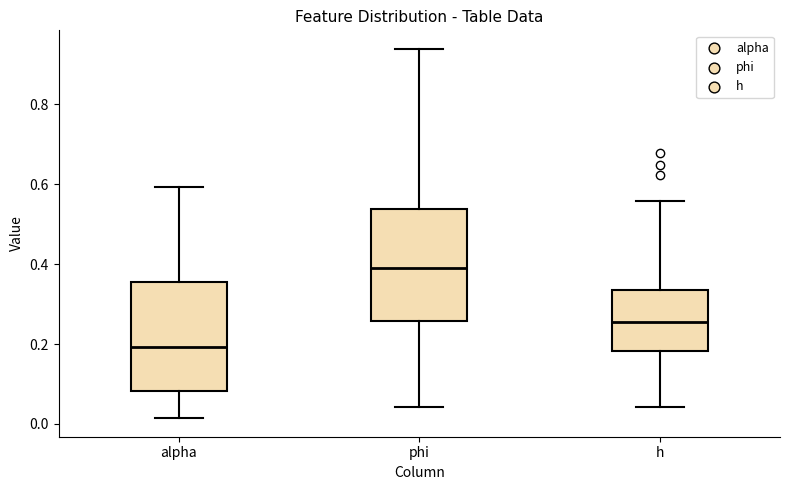

Reading left to right, transcribe this box plot: for each box, give where its median line is, the range the box spans, and where its two whiskers end, as read against the y-axis. The values are not printed on the chart, so give them approximately, as read against the axis.

alpha: median 0.20, box 0.08 to 0.36, whiskers 0.02 to 0.60
phi: median 0.38, box 0.26 to 0.54, whiskers 0.04 to 0.94
h: median 0.26, box 0.18 to 0.34, whiskers 0.04 to 0.56